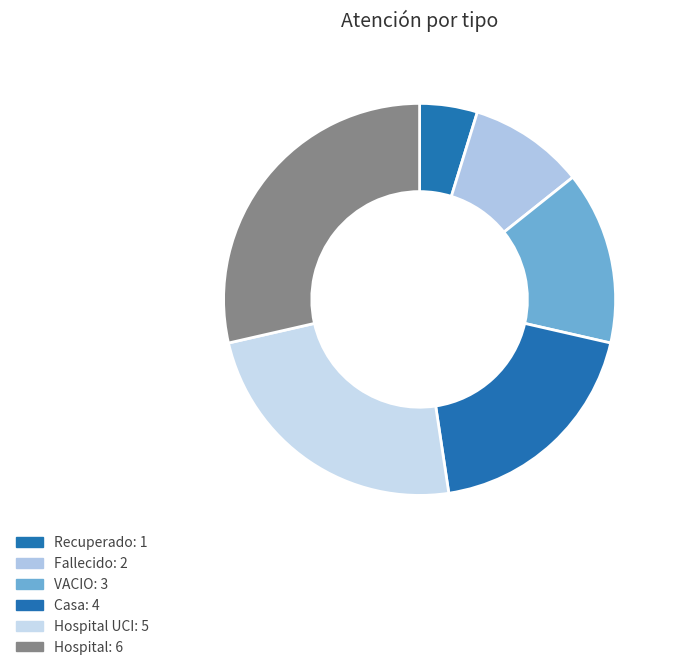

How many slices are in this pie chart?

6